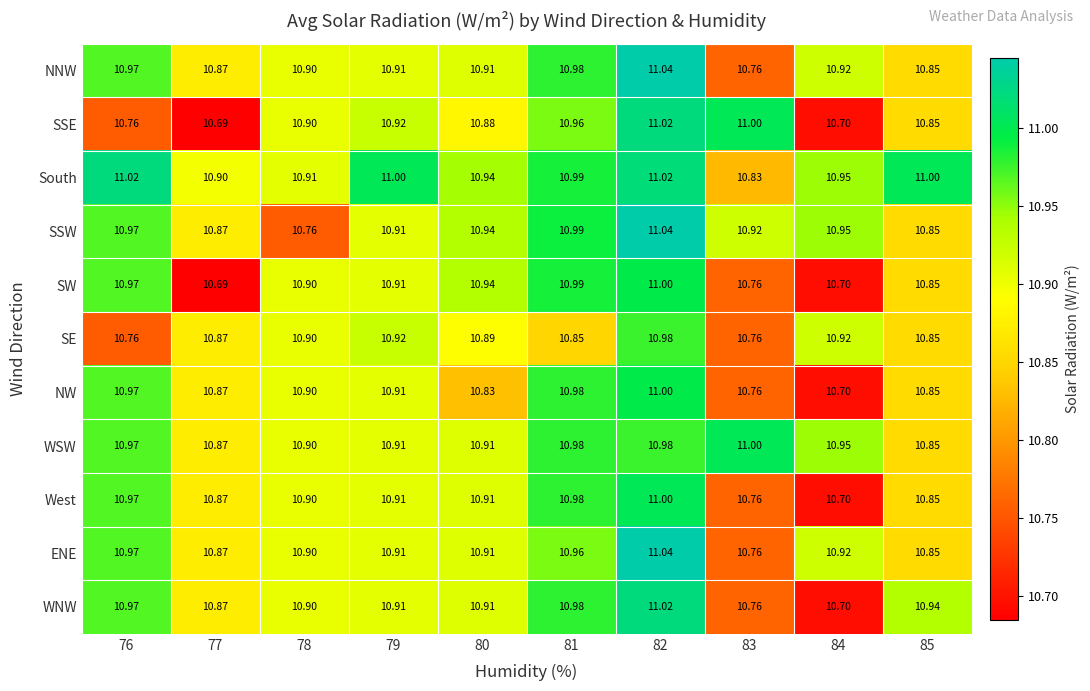

Which series has the largest range (max minus min)?

SSE